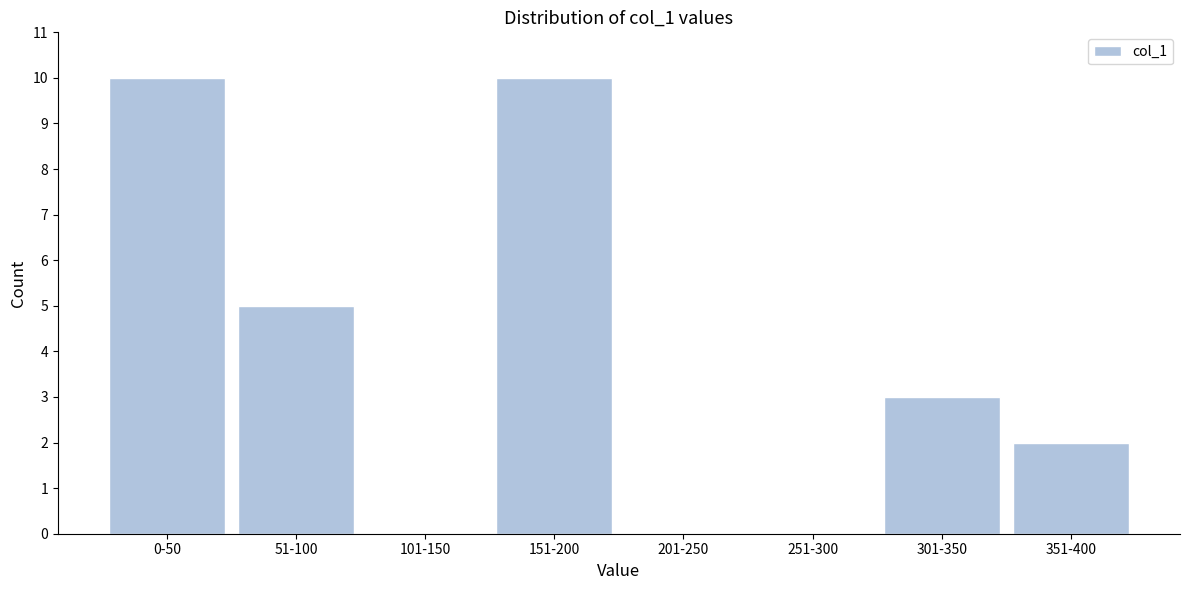

Reading left to right, what are all the values shown in this chart?

0-50=10	51-100=5	101-150=0	151-200=10	201-250=0	251-300=0	301-350=3	351-400=2